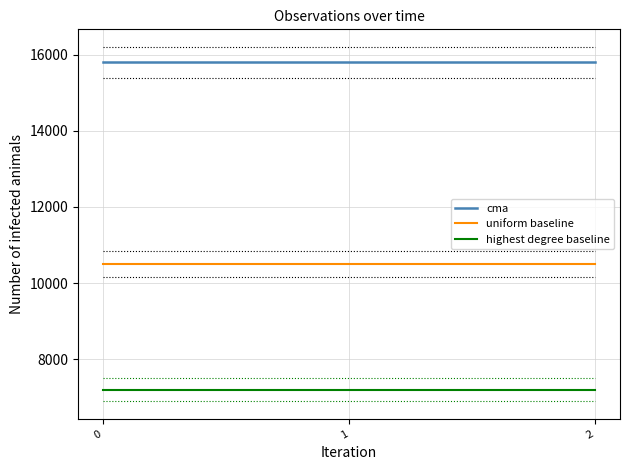

The cma series shows 24187 at 2. True or false?

False